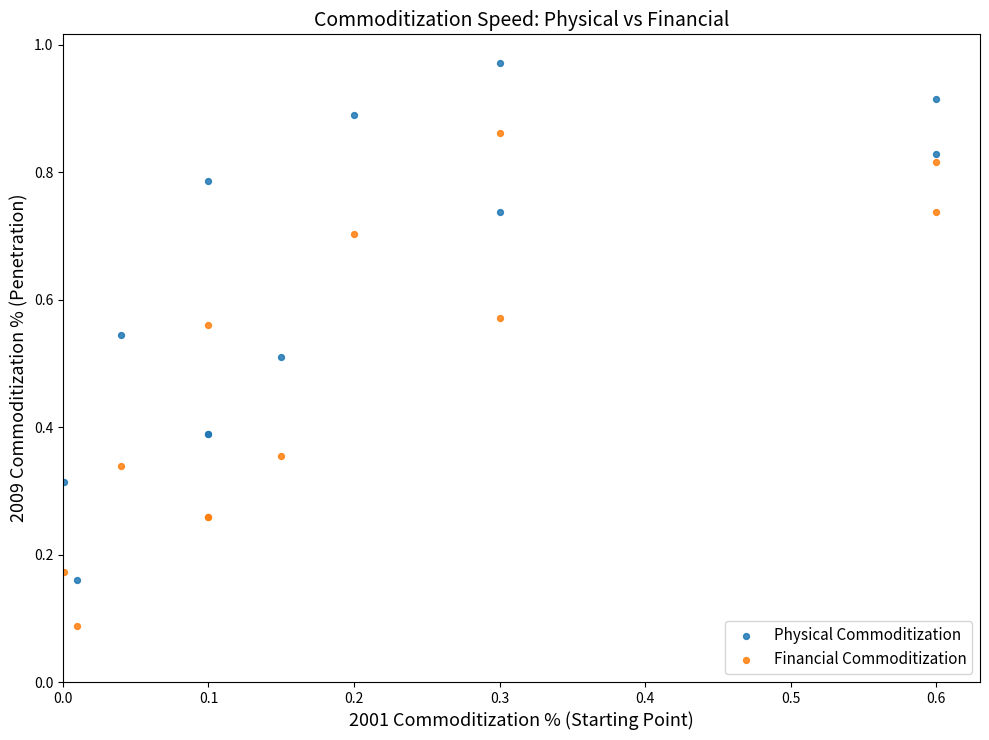

Which series has the widest spread of Y values?

Physical Commoditization